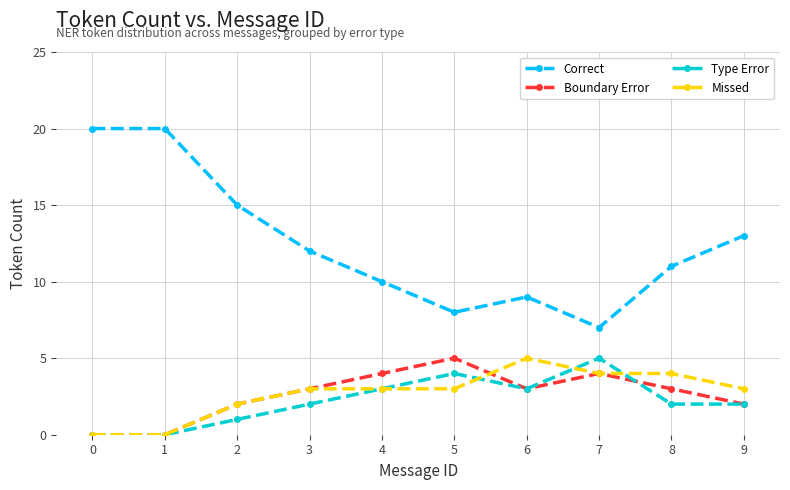

True or false: Boundary Error has a value of 3 at 3.

True